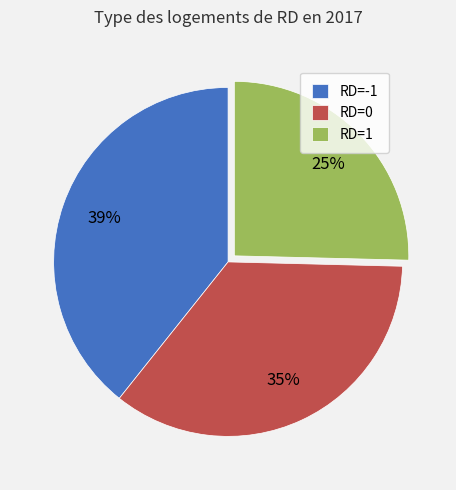

Combined, do RD=1 and RD=-1 account for over 50%?

Yes